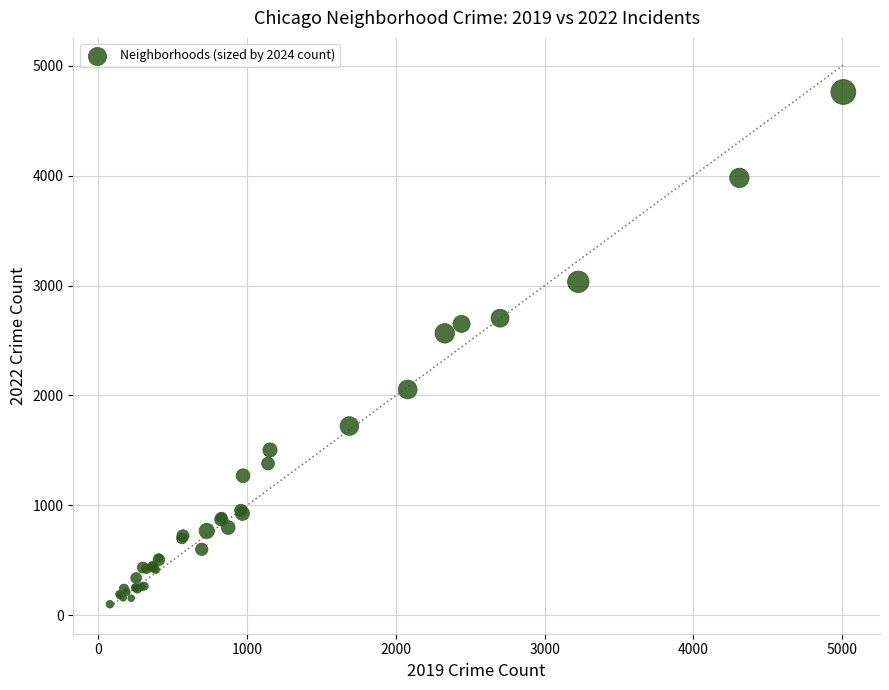

What Y value in the scatter plot is closest to 2430?

2565